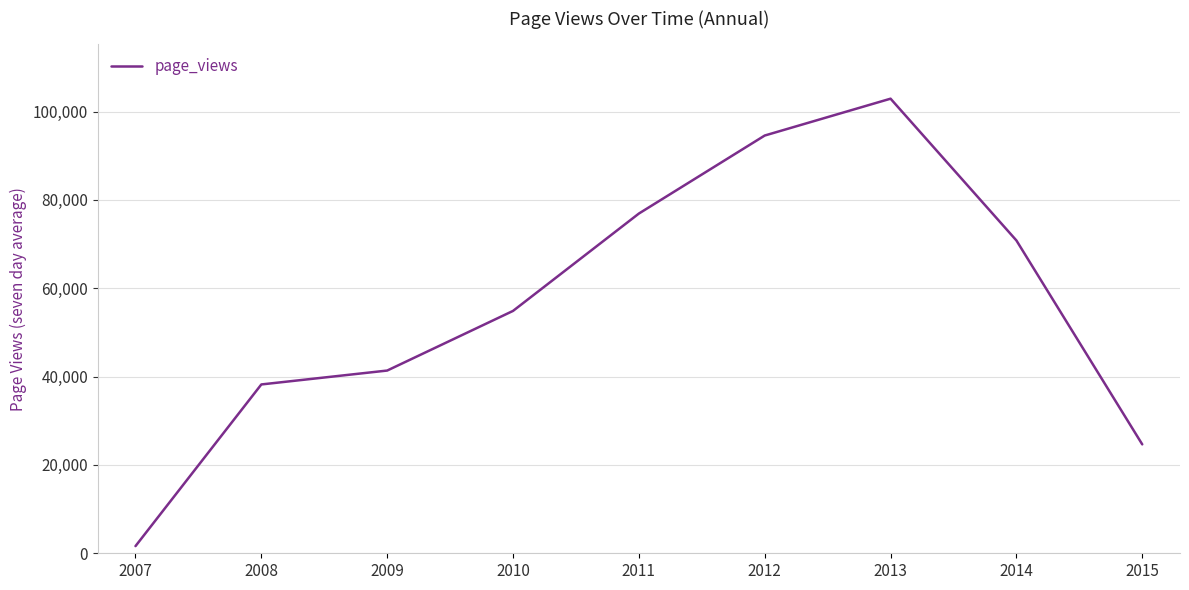

Does the chart have visible grid lines?

Yes